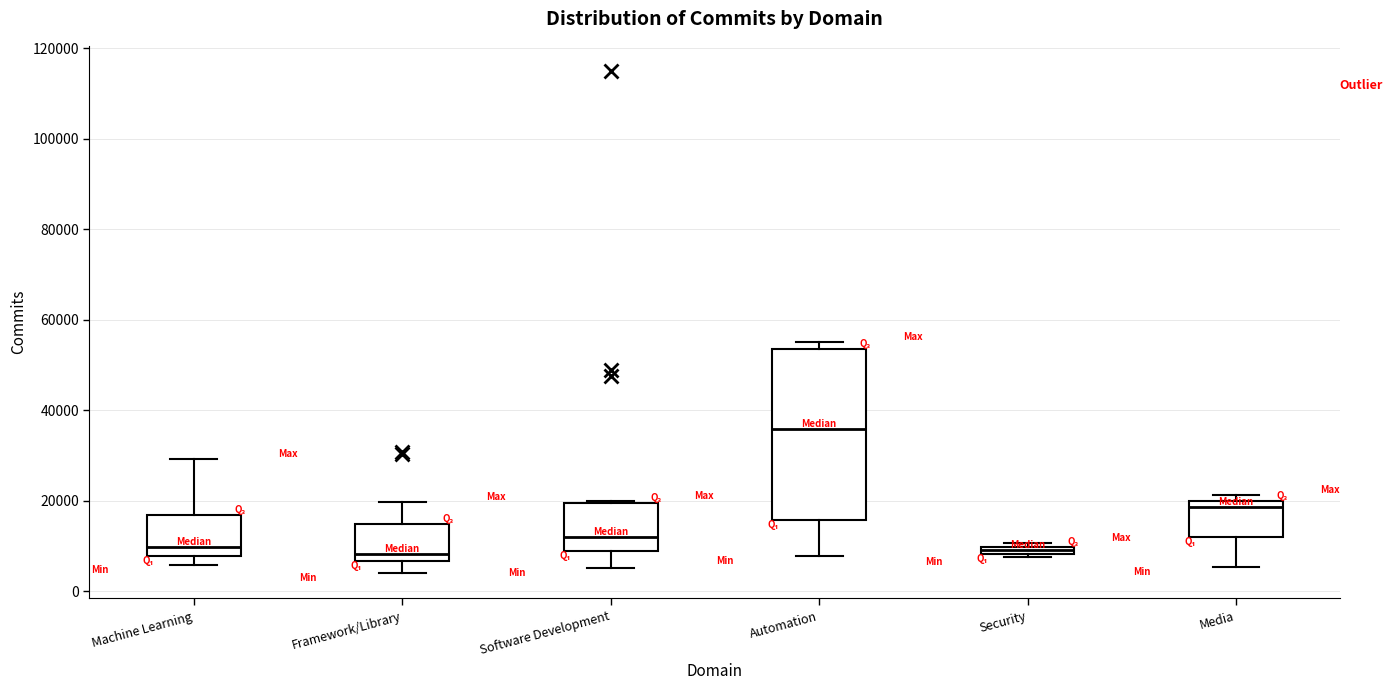

Comparing the boxes themselves (not the whiskers), which one is the tallest?

Automation